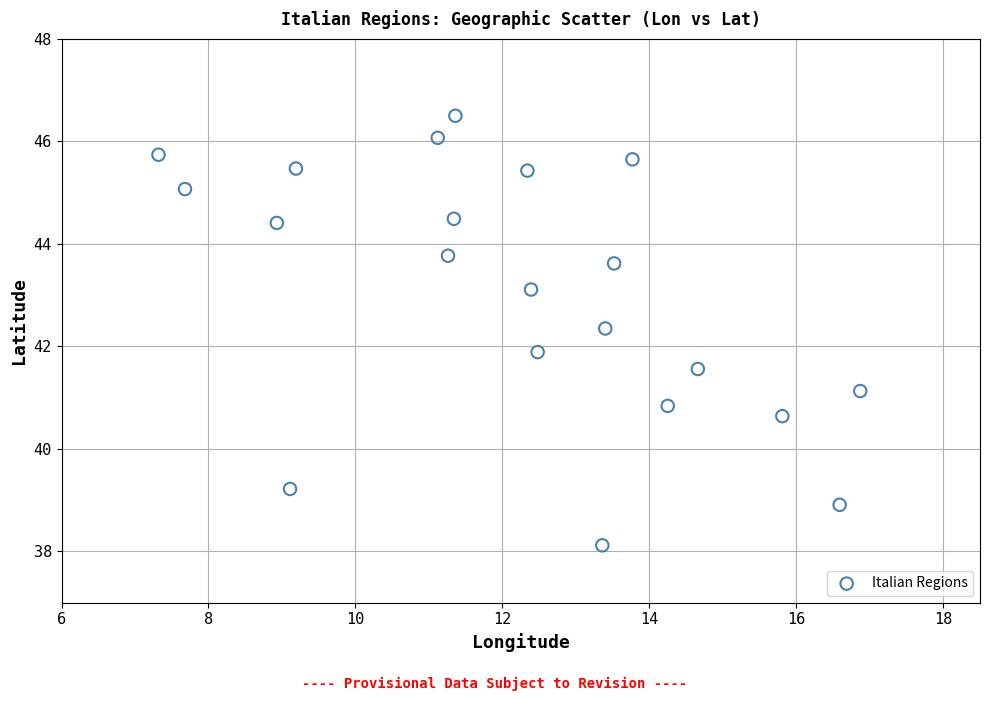

What is the range of Y values (max minus min)?

8.4